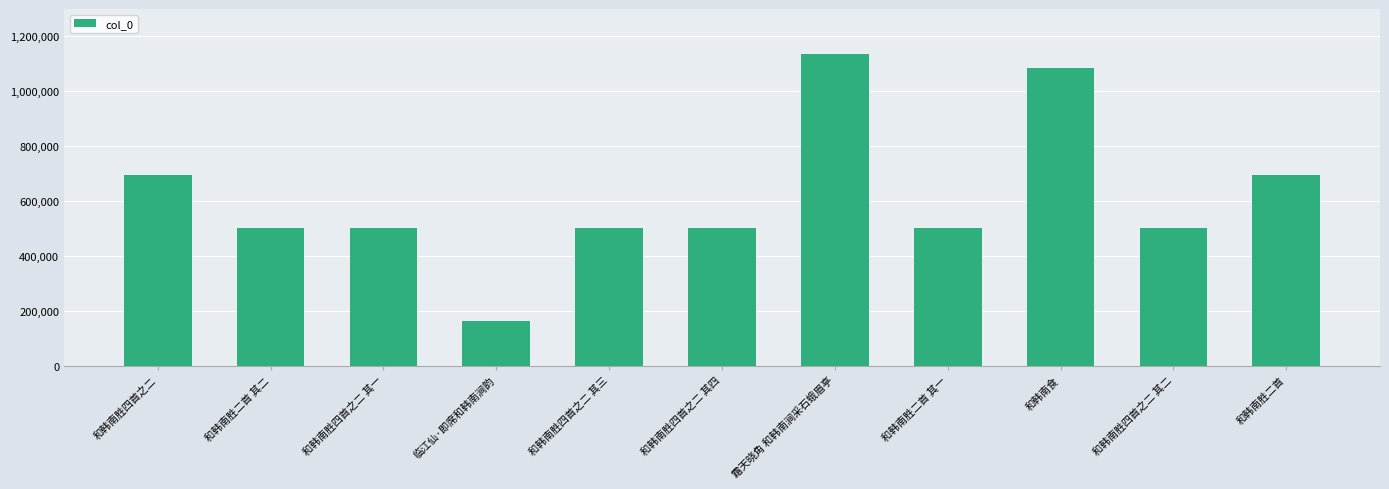

Between 和韩南胜二首 and 和韩南胜四首之二 其四, which is larger?

和韩南胜二首